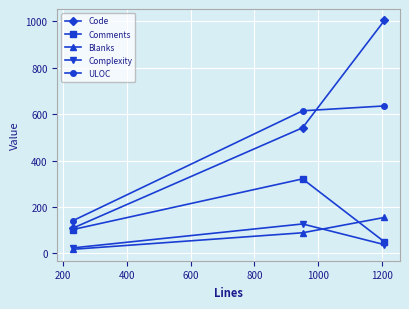

Reading right to left, transcribe all the data shown in this chart.

Code: 1003	541	109
Comments: 50	321	103
Blanks: 155	89	18
Complexity: 38	127	24
ULOC: 635	614	141